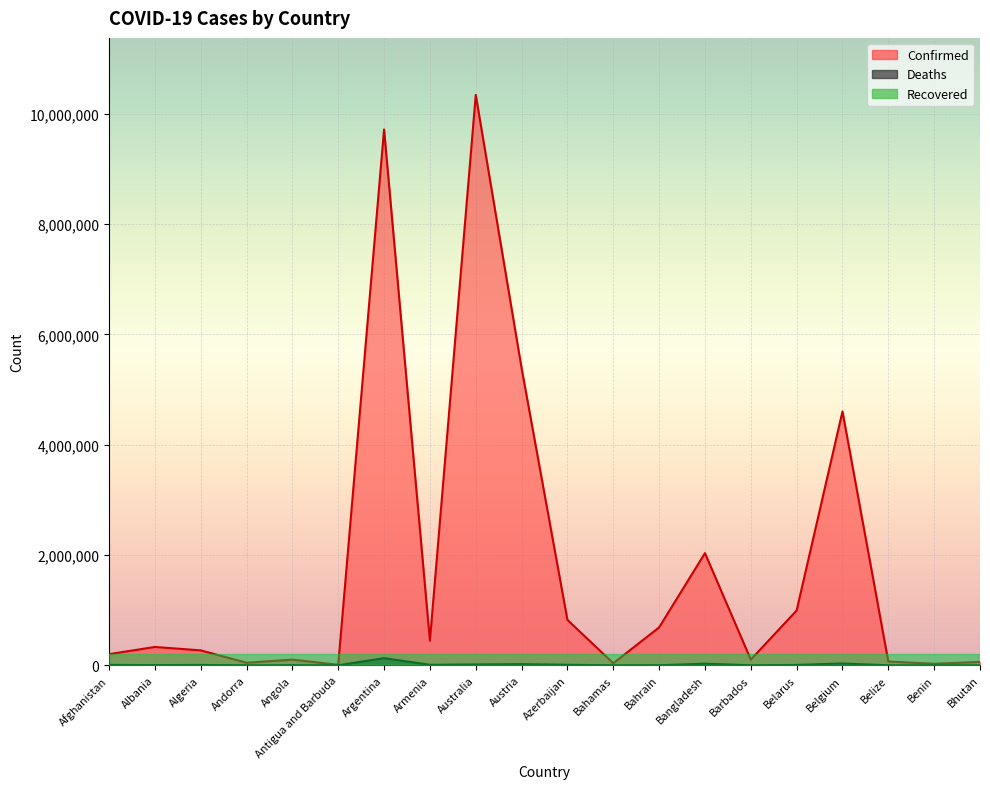

At which label does Deaths reach its peak?

Argentina